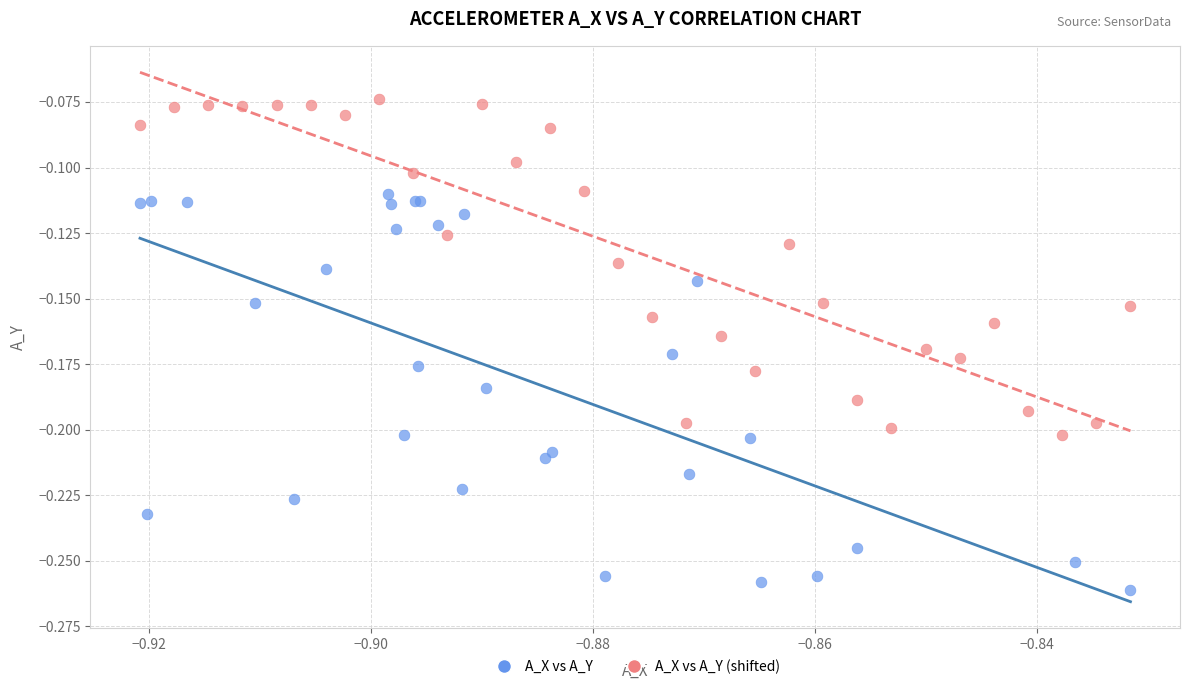

What are all the series names shown in the legend?

A_X vs A_Y, A_X vs A_Y (shifted)